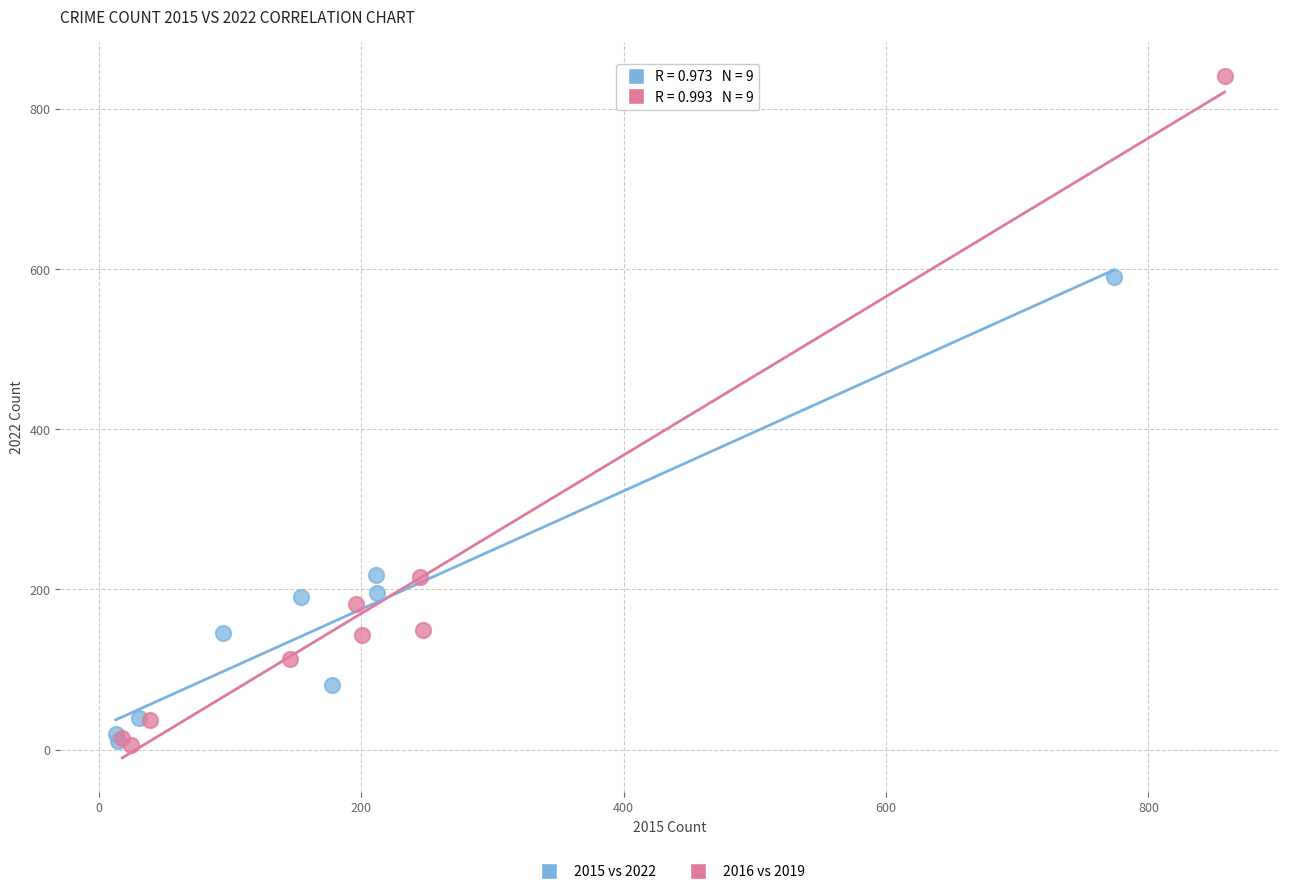

Which series reaches the maximum Y coordinate?

2016 vs 2019